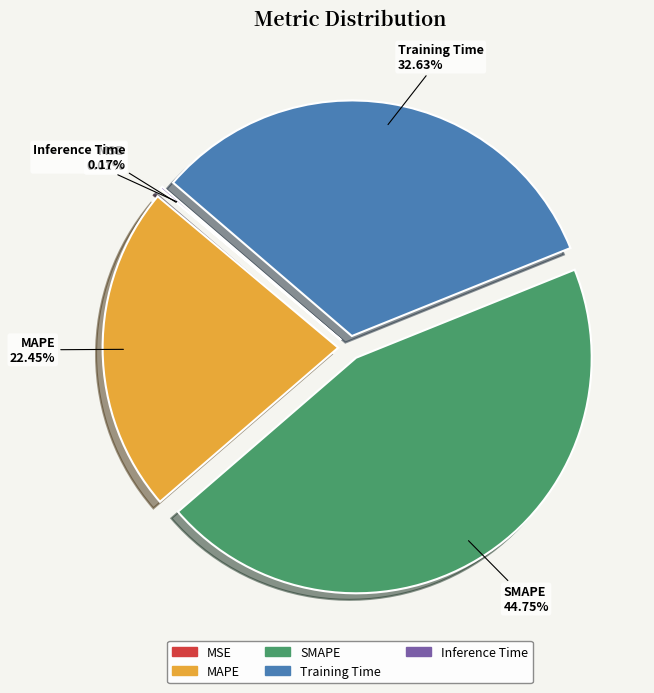

Approximately how many times larger is the value at MAPE compared to Training Time?

0.7